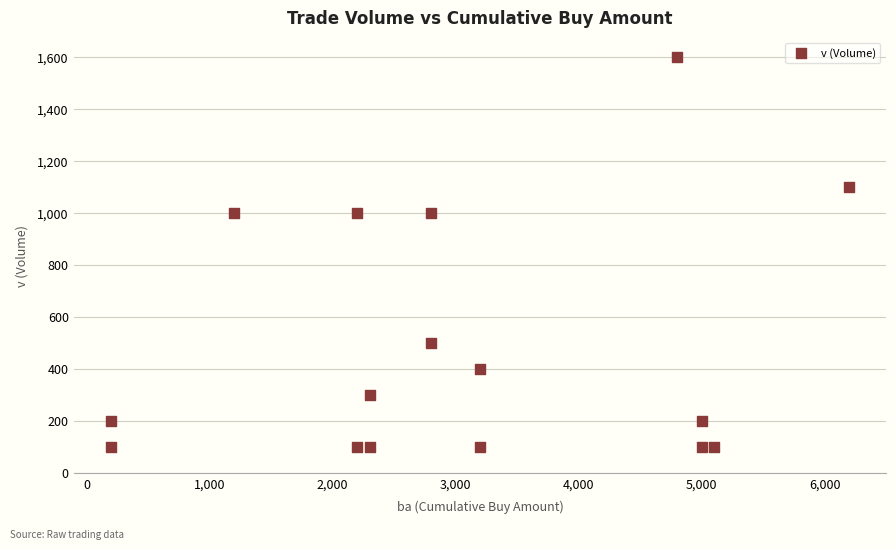

What is the range of X values (max minus min)?

6000